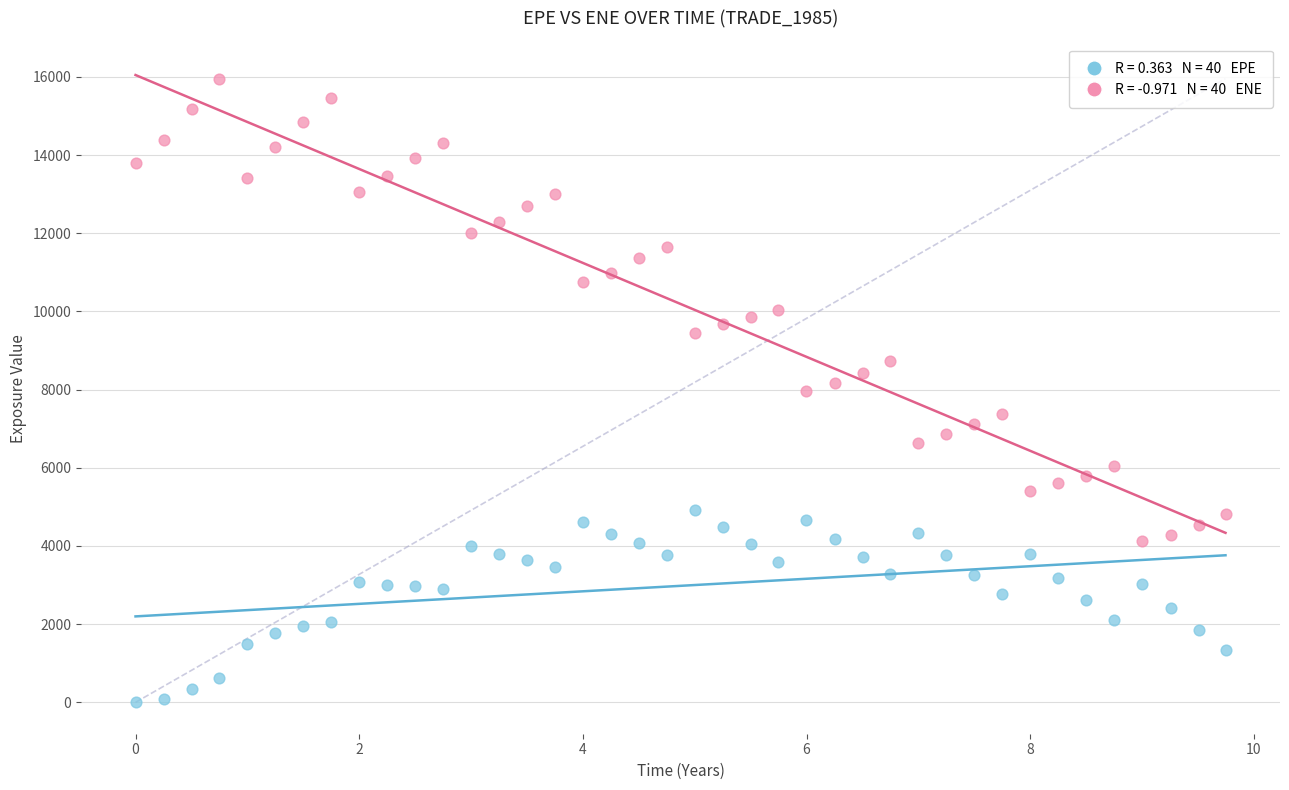

Across all data points, what is the range of Y values (max minus min)?

15956.9